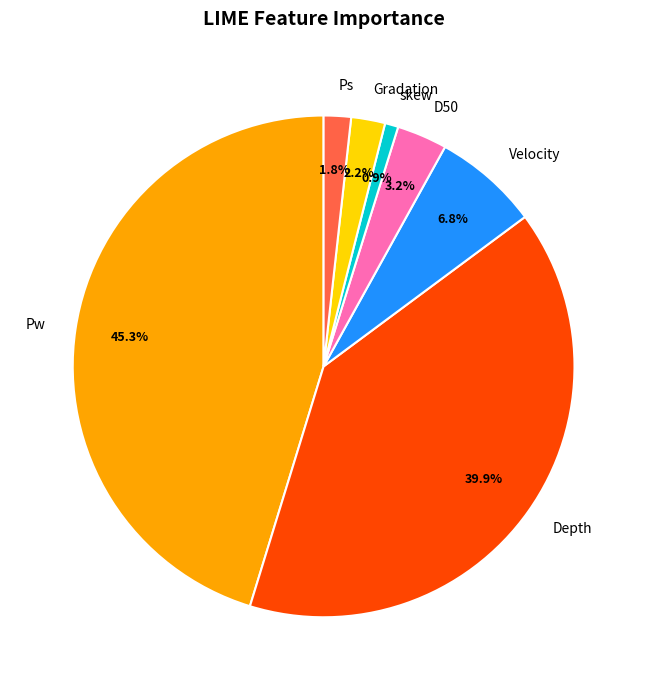

How much of the chart is everything except Velocity?

93.2%